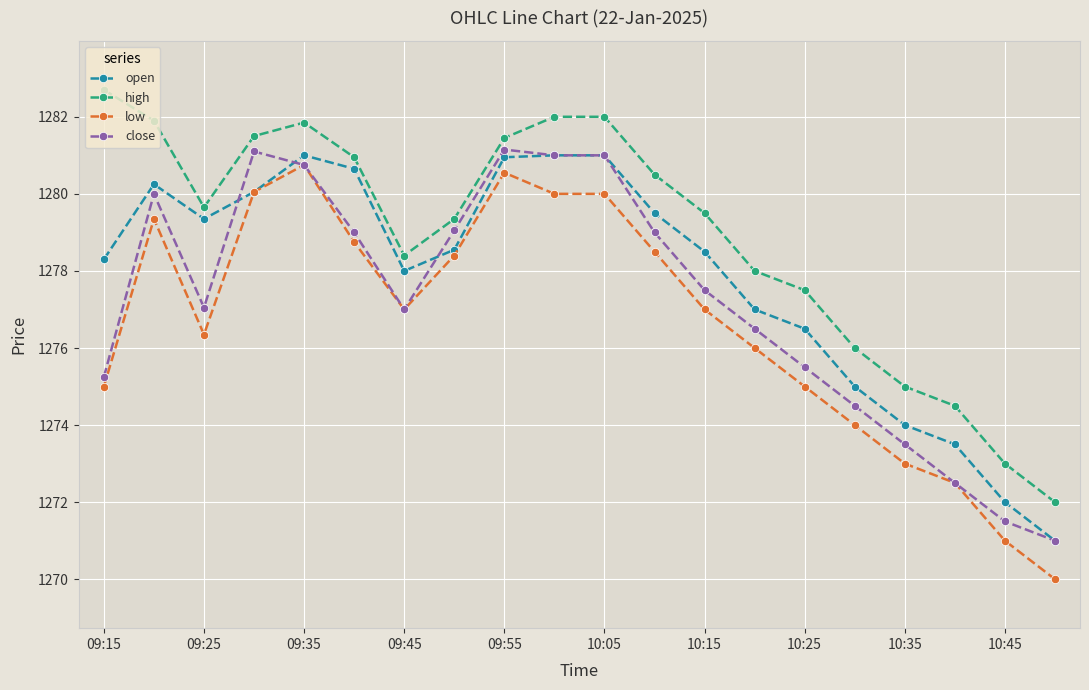

What is the value of the open point at the 1st from the left?

1278.3